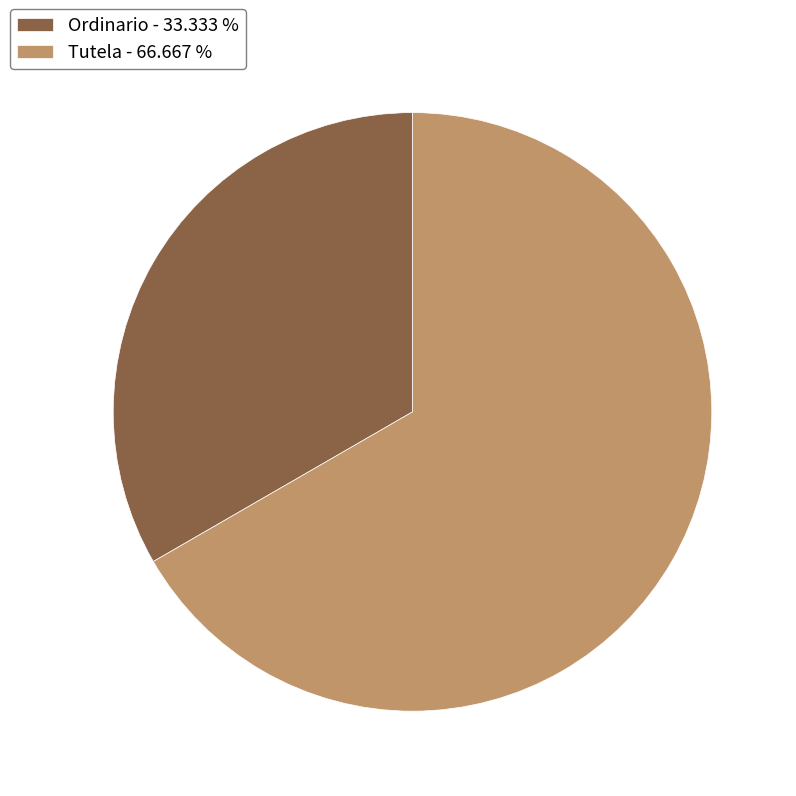

The Ordinario slice represents 27% of the pie. True or false?

False